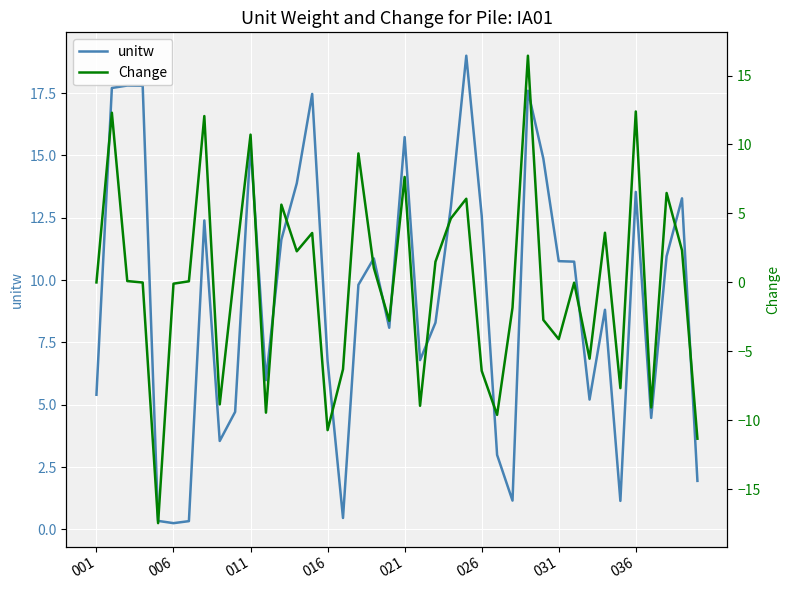

Which series has the largest range (max minus min)?

Change